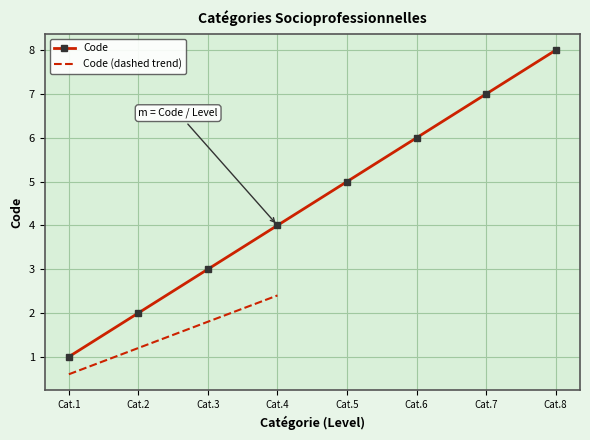

Is it true that Code equals 3 at Cat.2?

False